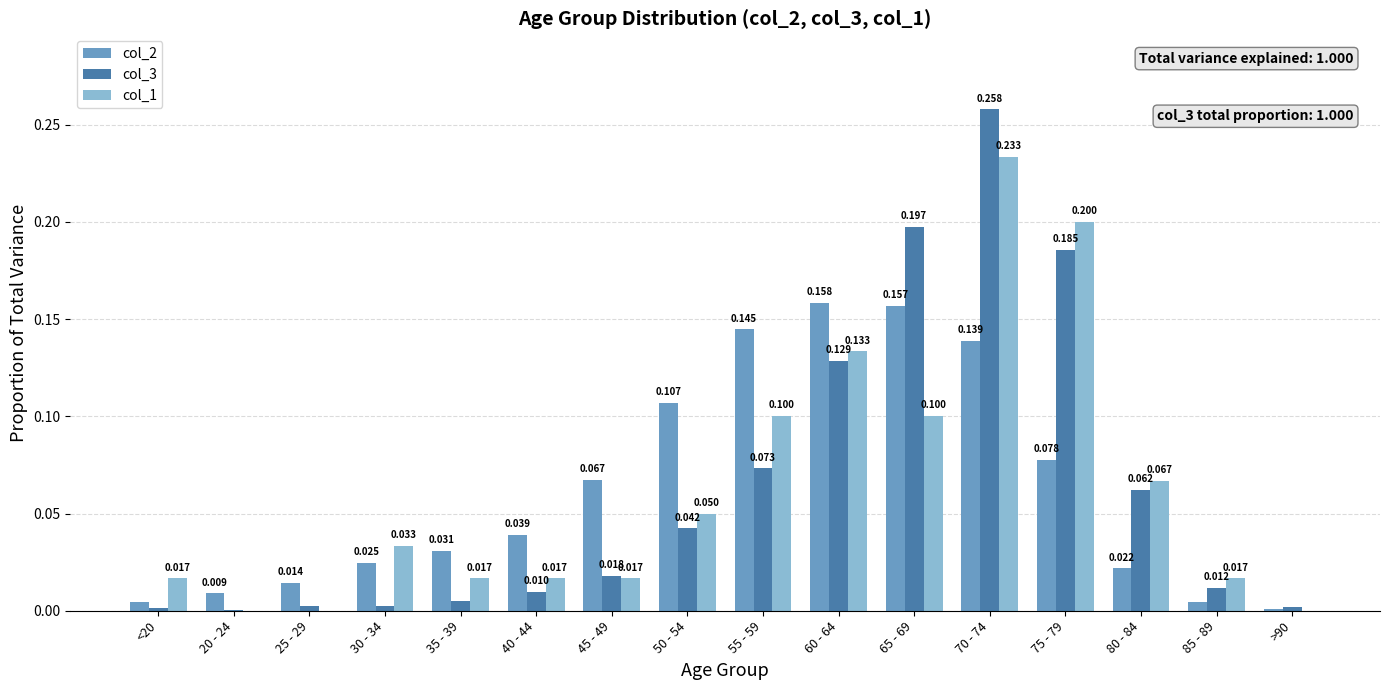

What is the average value of the col_2 series?

0.1